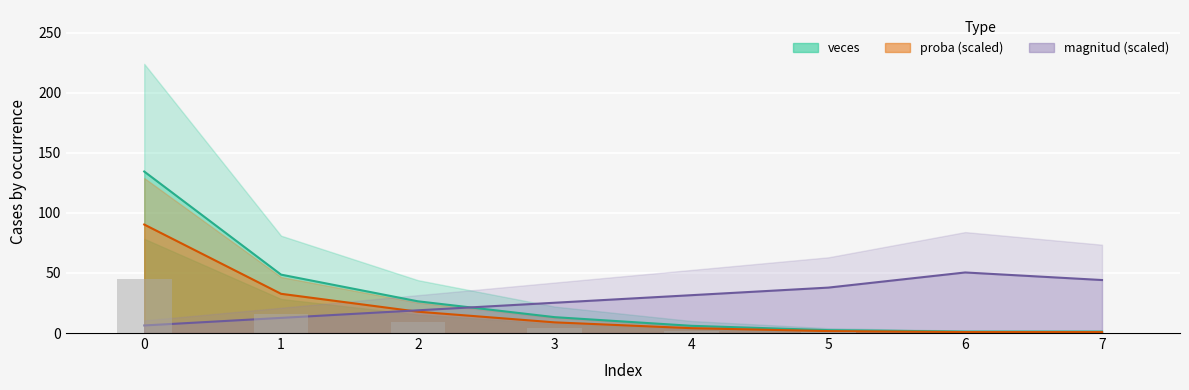

Which series has the widest spread of values?

veces